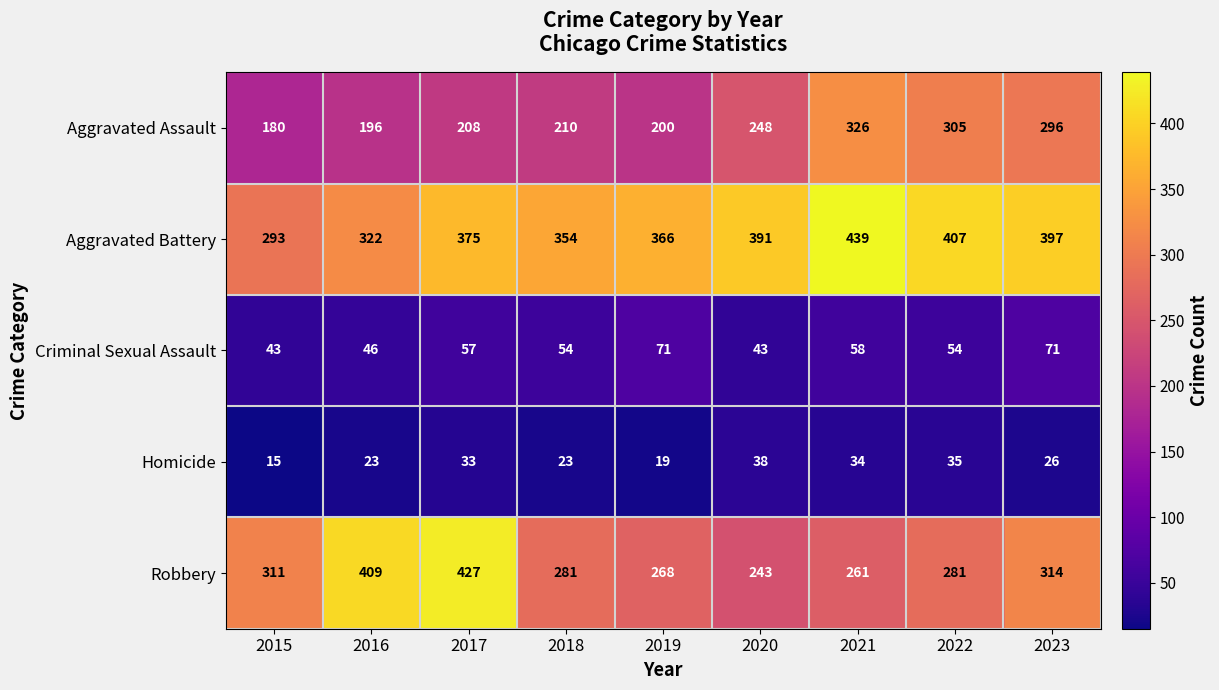

How many series are shown in this chart?

5